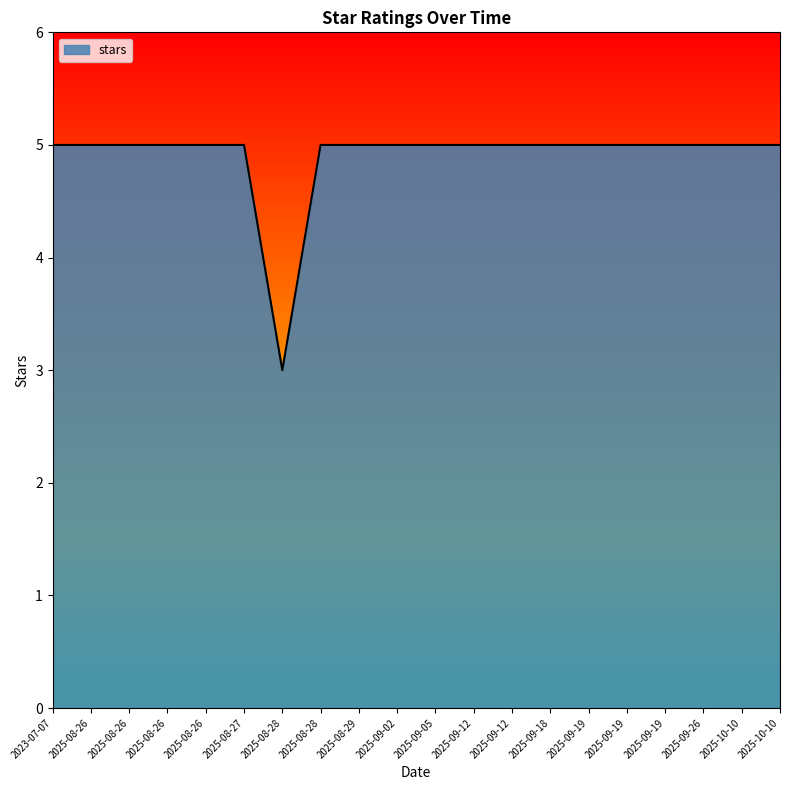

Is it true that the value at 2023-07-07 is 9?

False